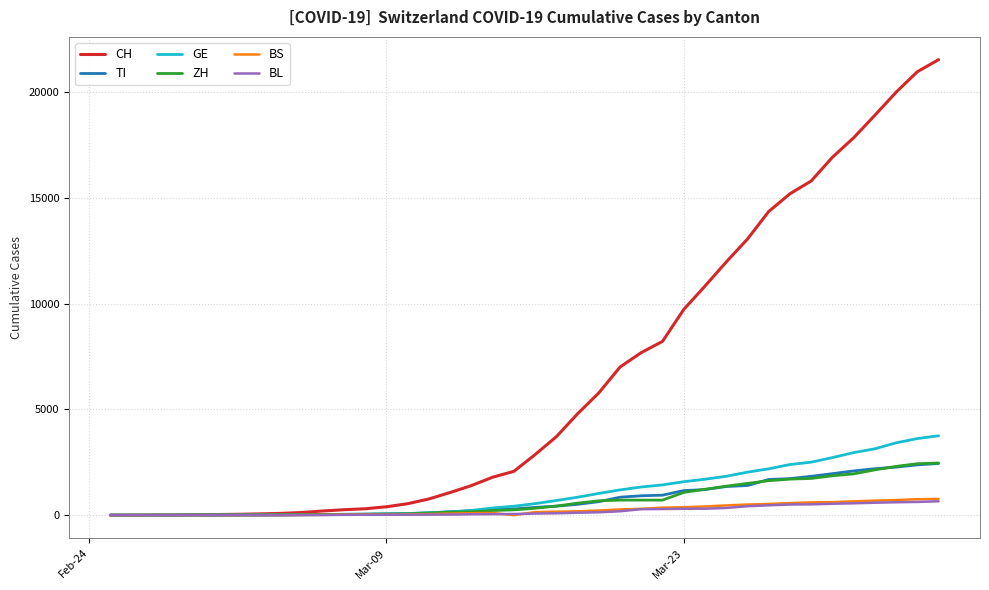

What is the greatest value displayed?

21535